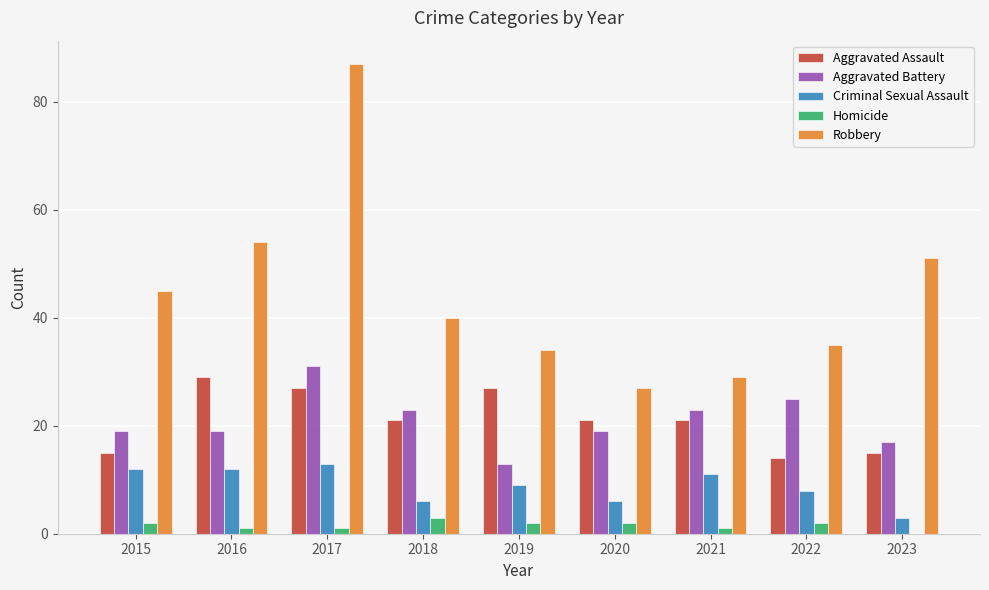

Are the bars horizontal?

No